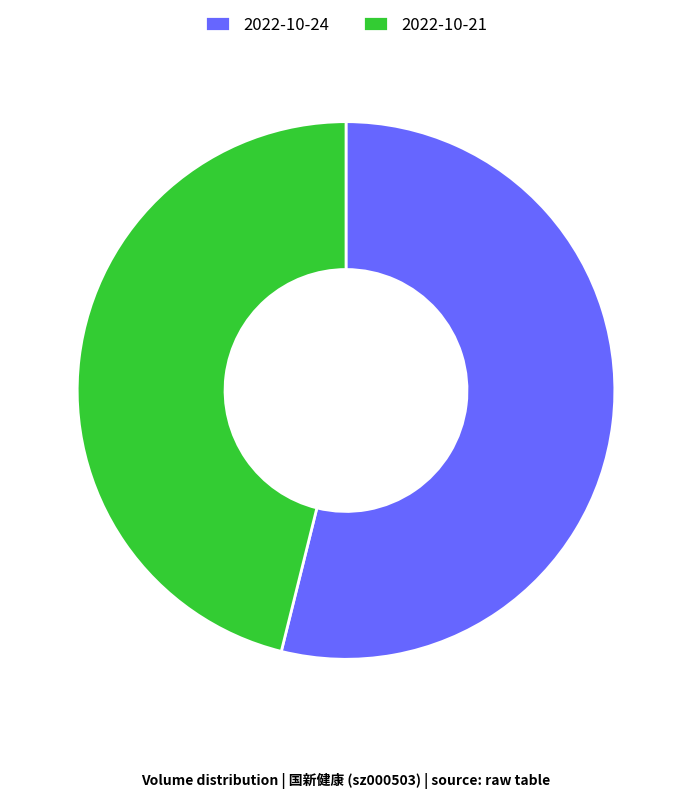

How many slices are in this pie chart?

2